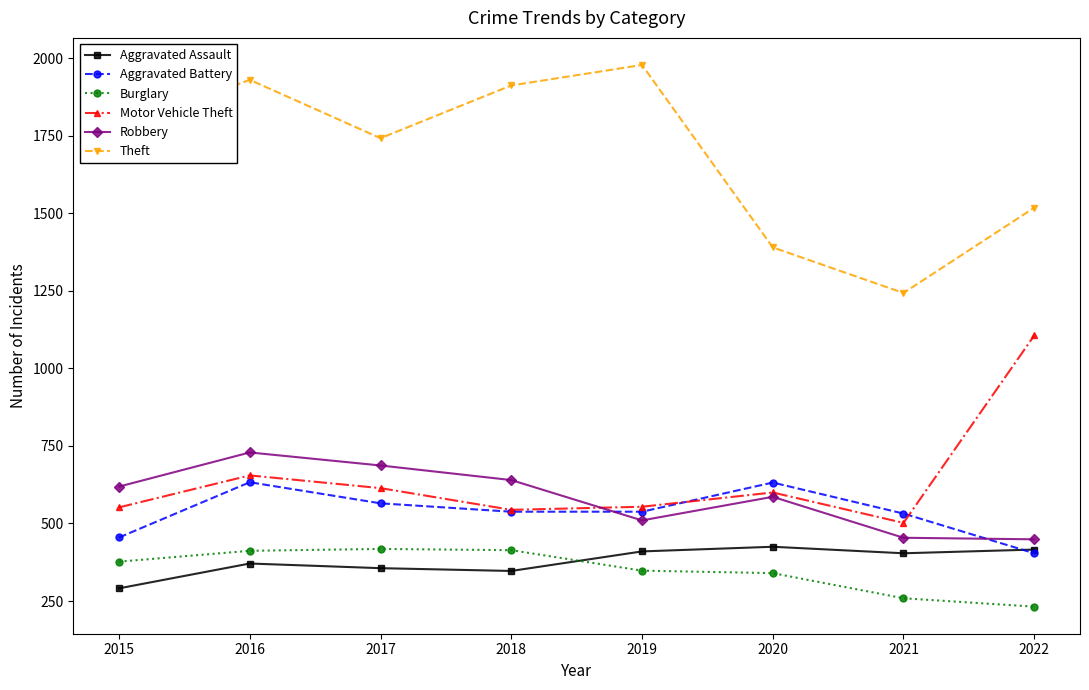

At which label does Motor Vehicle Theft reach its peak?

2022